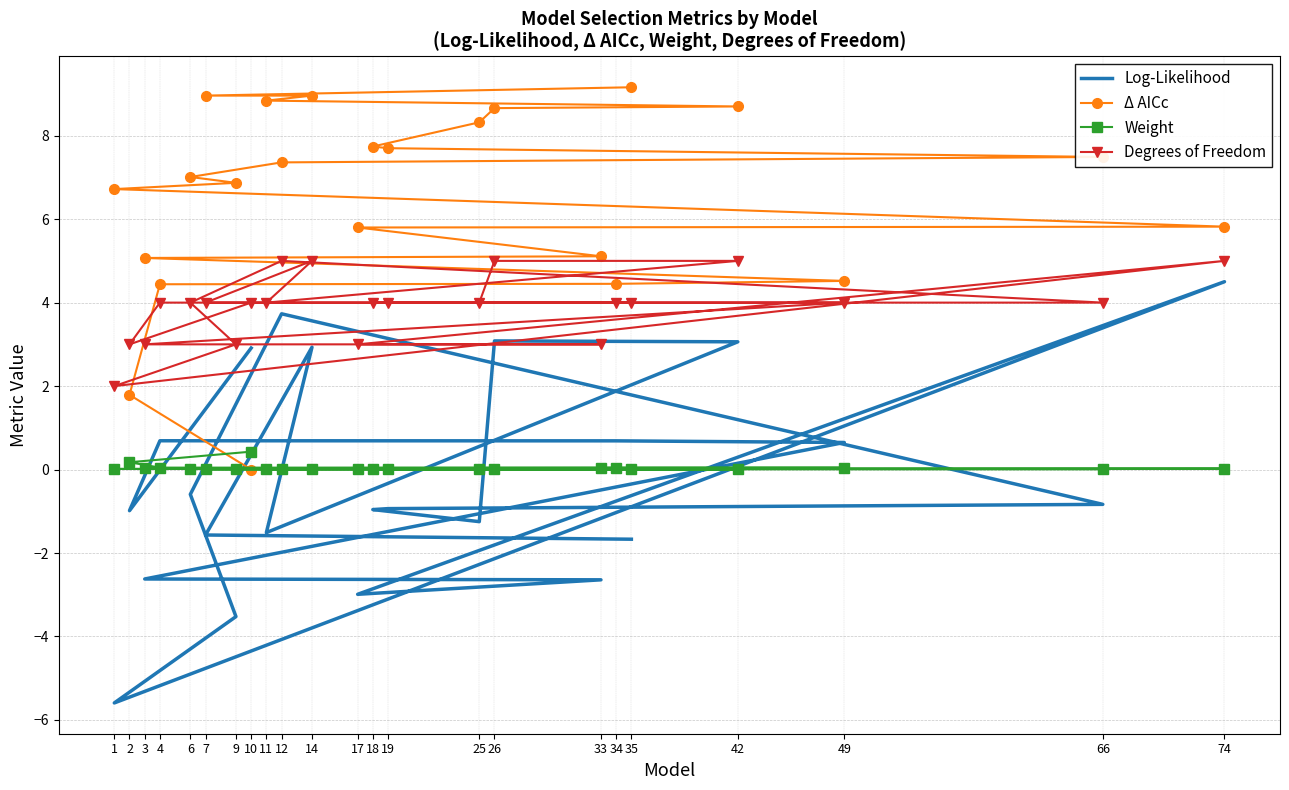

Is the value of Log-Likelihood at 3 greater than the value of Weight at 19?

No